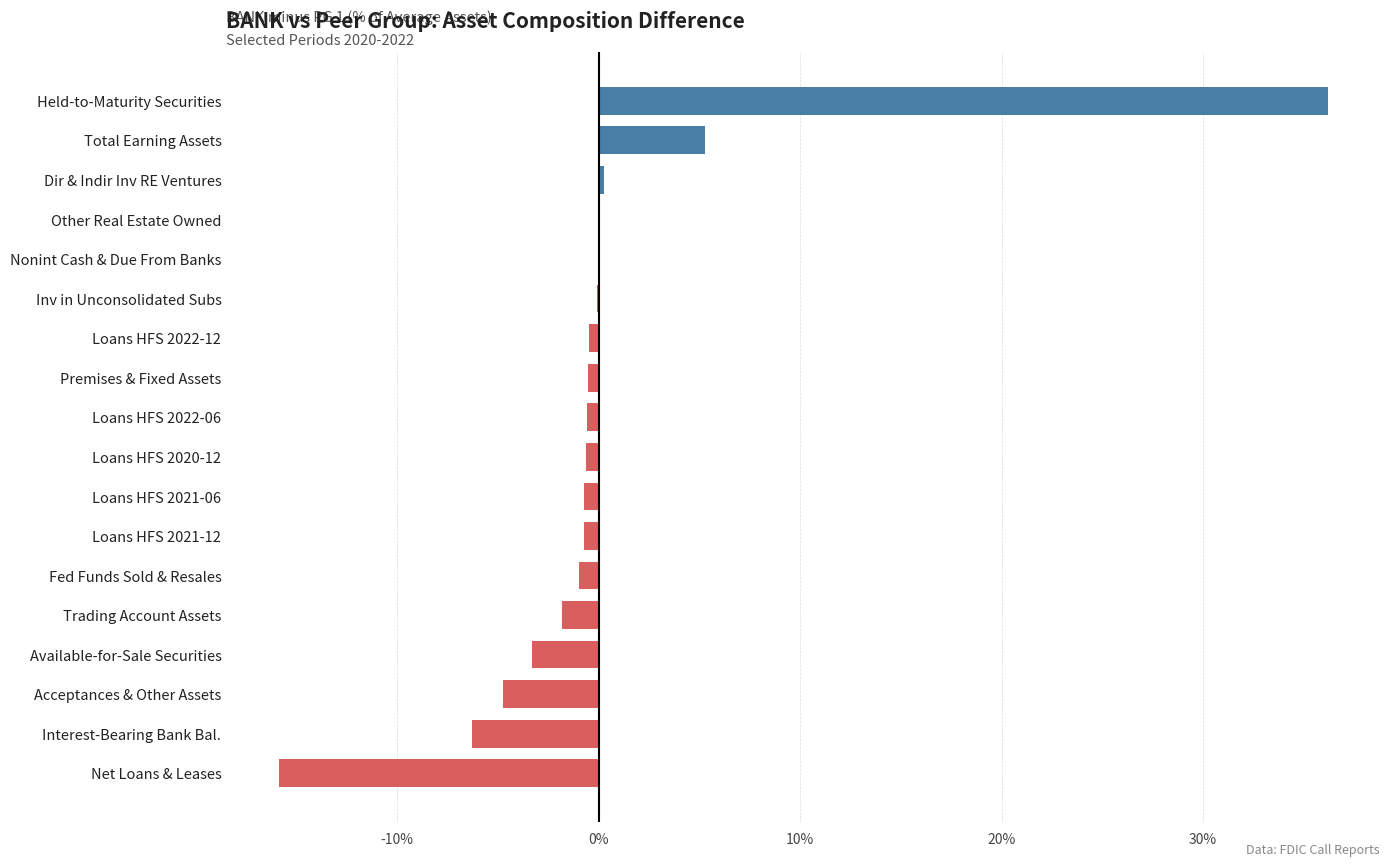

At which category does the chart reach its peak across all series?

Held-to-Maturity Securities